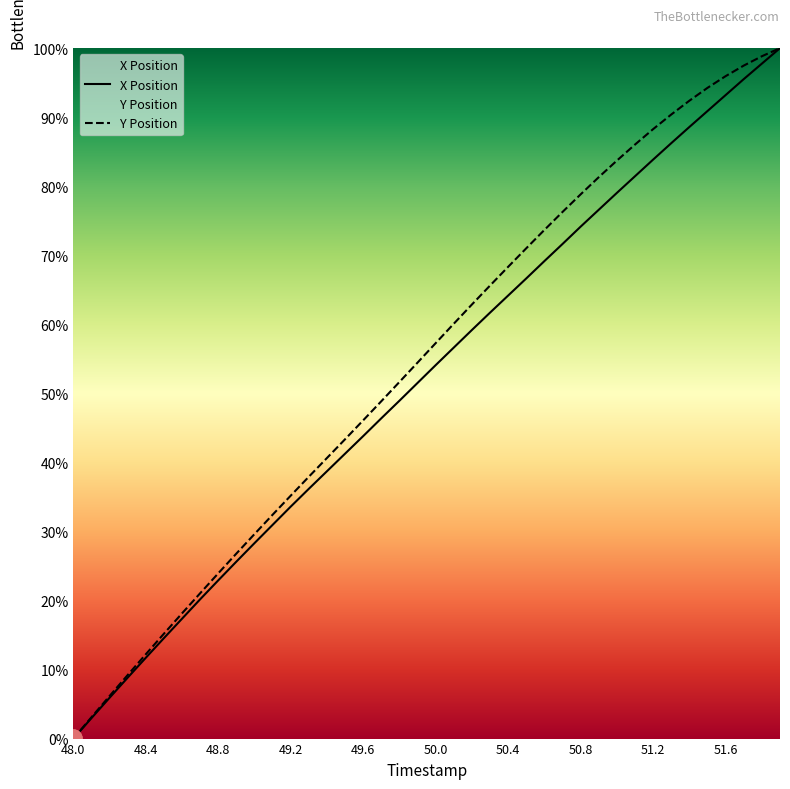

At which category is the sum across all series the highest?

51.9